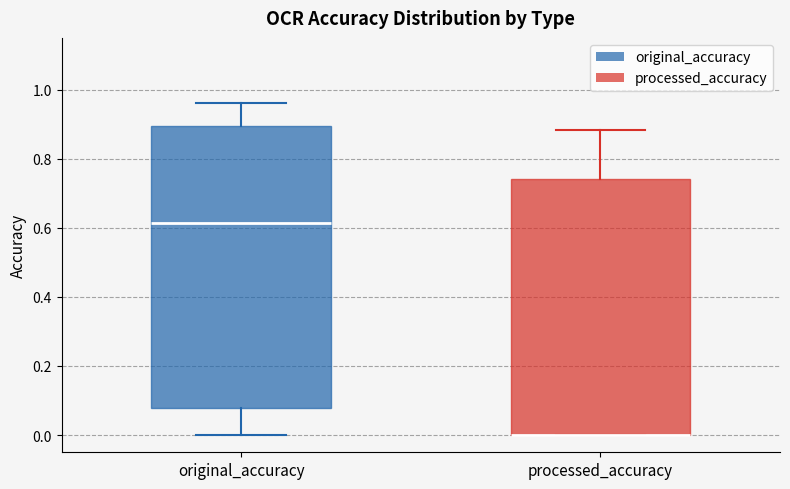

Where is the lower edge of the box for processed_accuracy on the y-axis? The values are not printed on the chart, so give them approximately, as read against the axis.

0.00